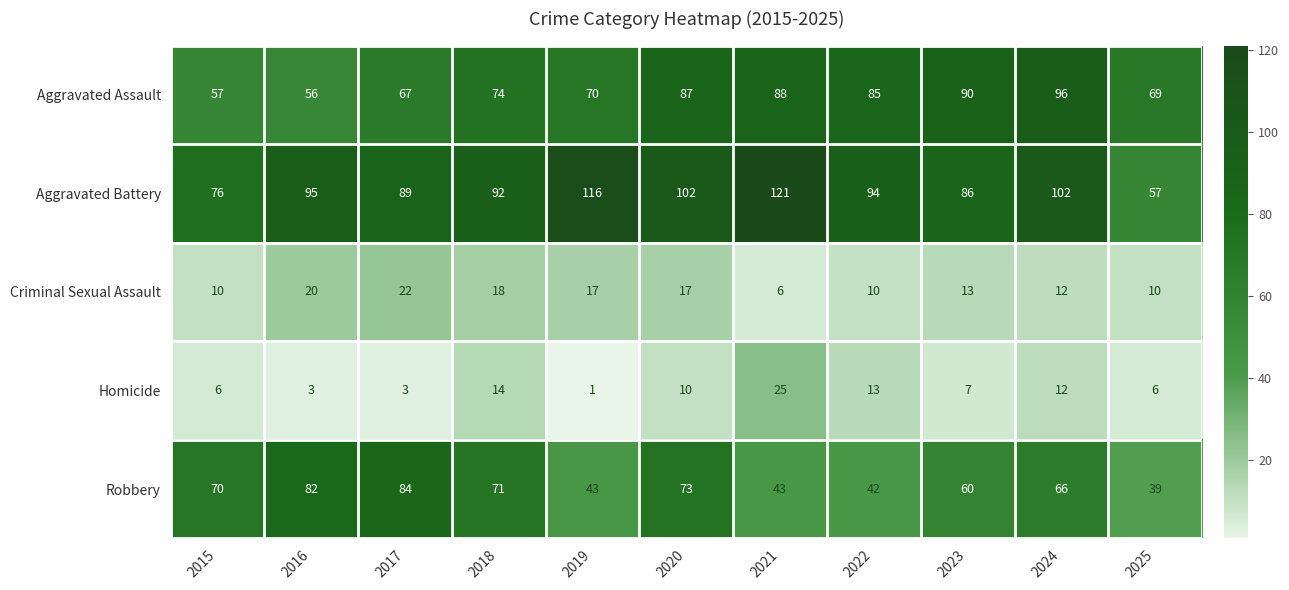

What is the spread (max minus min) of values at 2016?

92